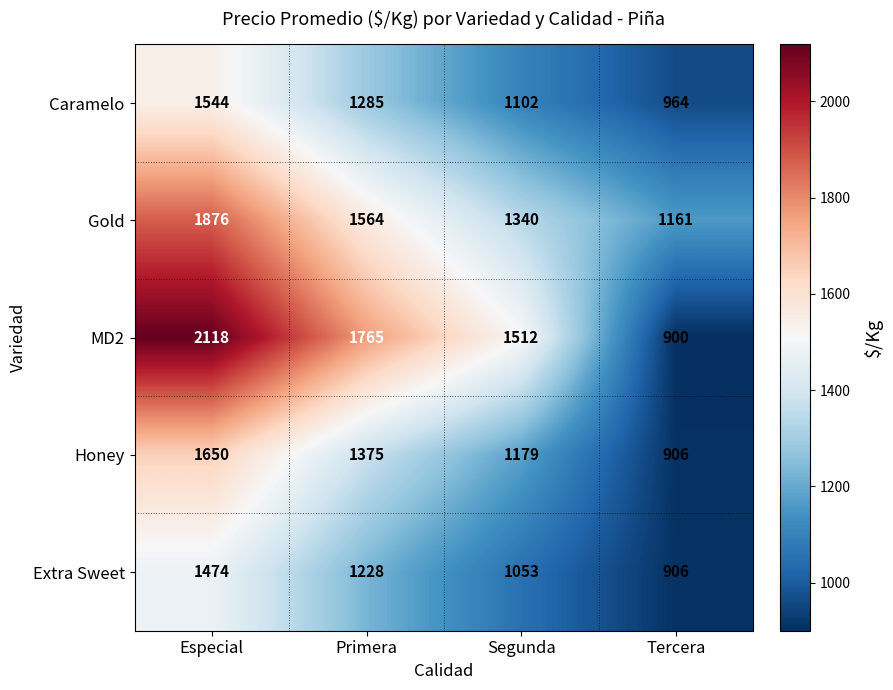

At how many categories does at least one series exceed 1250?

3